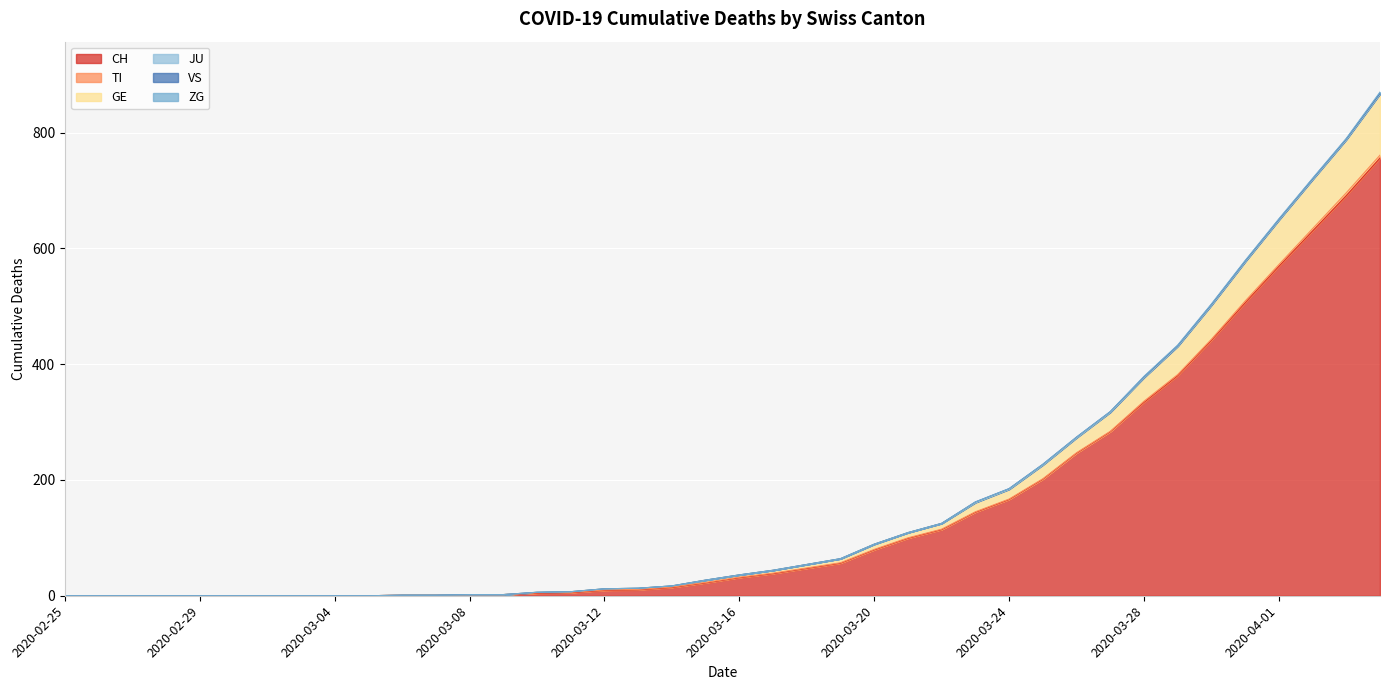

True or false: CH and ZG cross at least once.

False